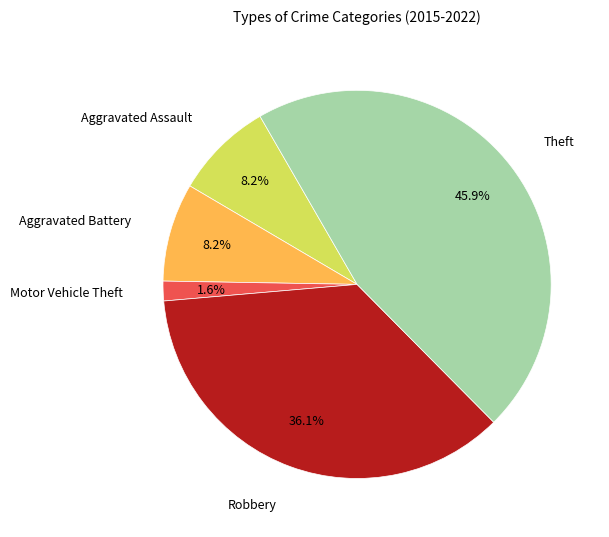

Is there any slice that represents more than half of the pie?

No